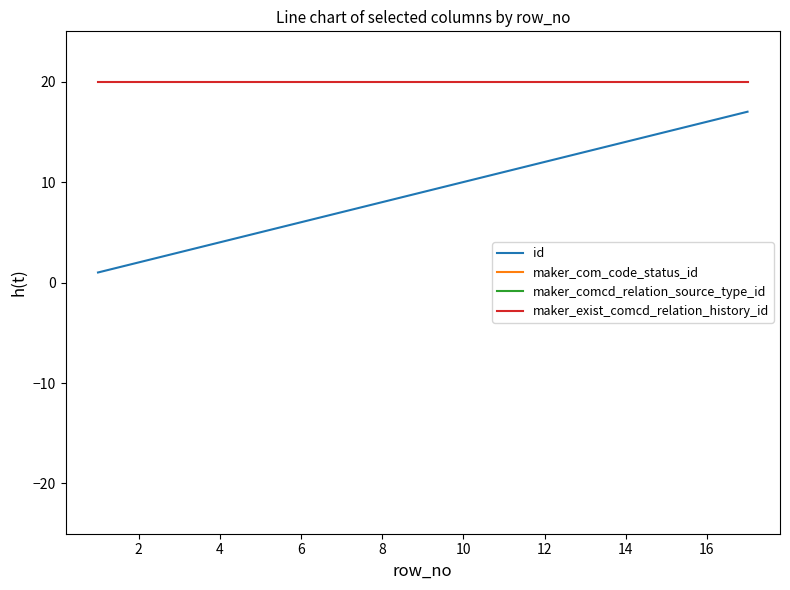

What is the total value across all series at 14?

88